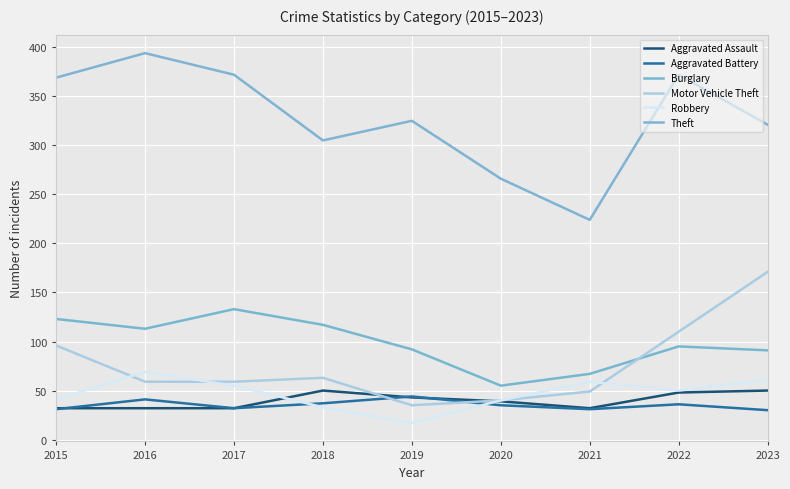

The value of Motor Vehicle Theft at 2021 is 22. True or false?

False